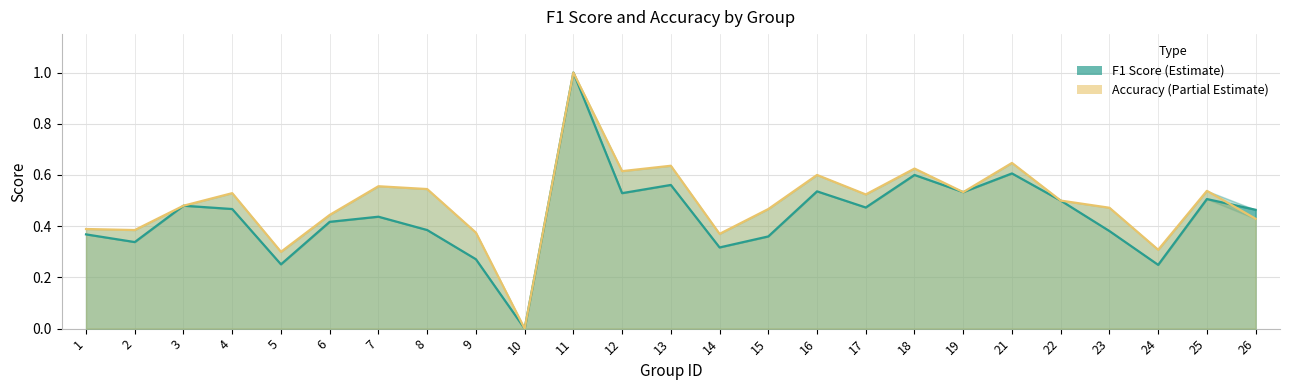

List the series in order of their peak value, highest first.

f1, accuracy